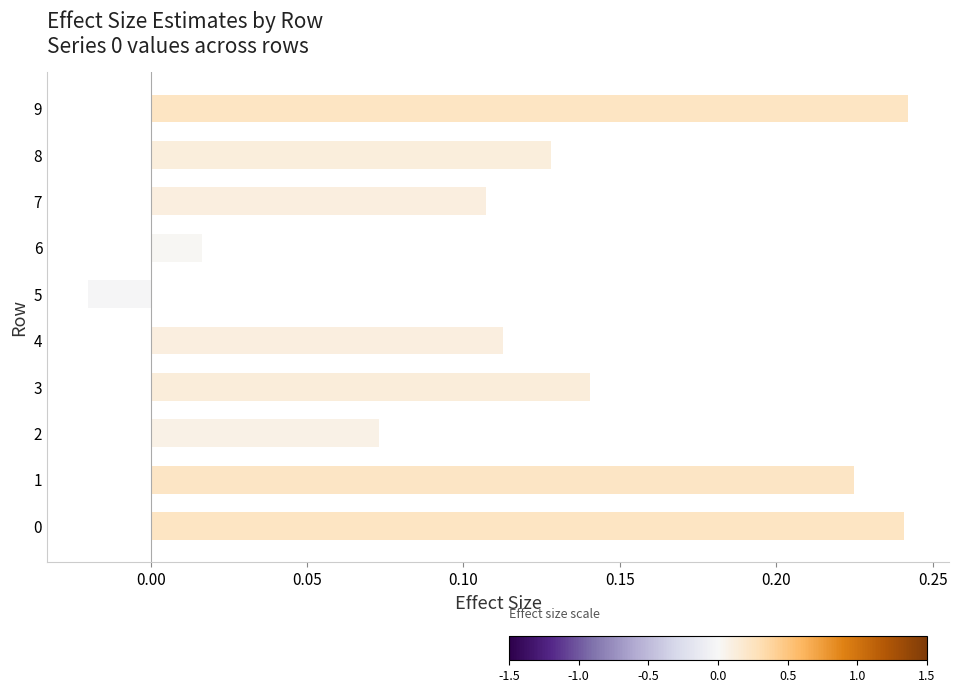

At which label is the value closest to 0?

6